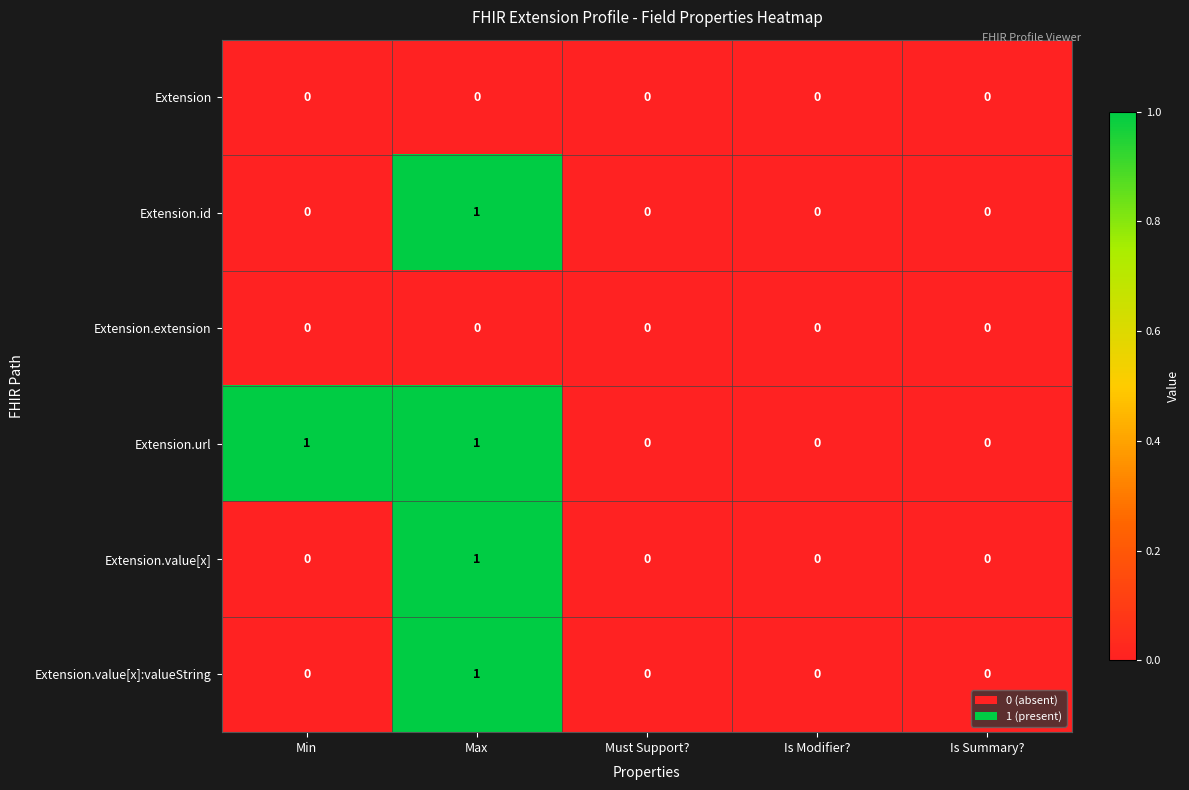

What is the total value across all series at Max?

4